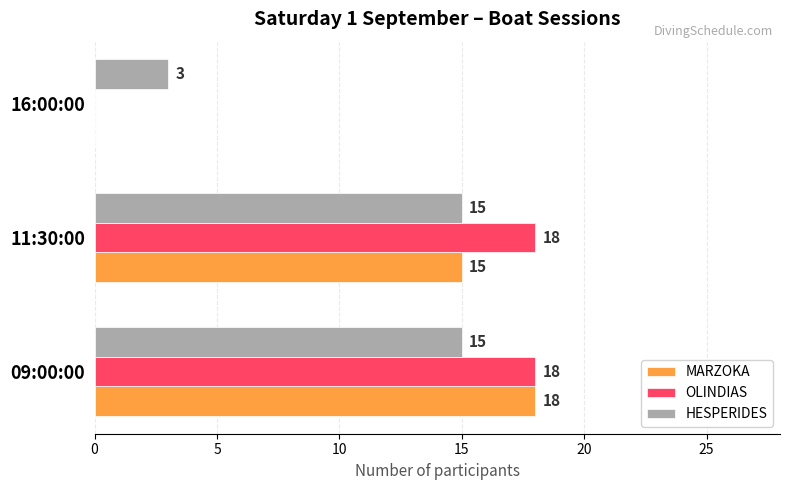

At which label is MARZOKA closest to 9?

11:30:00